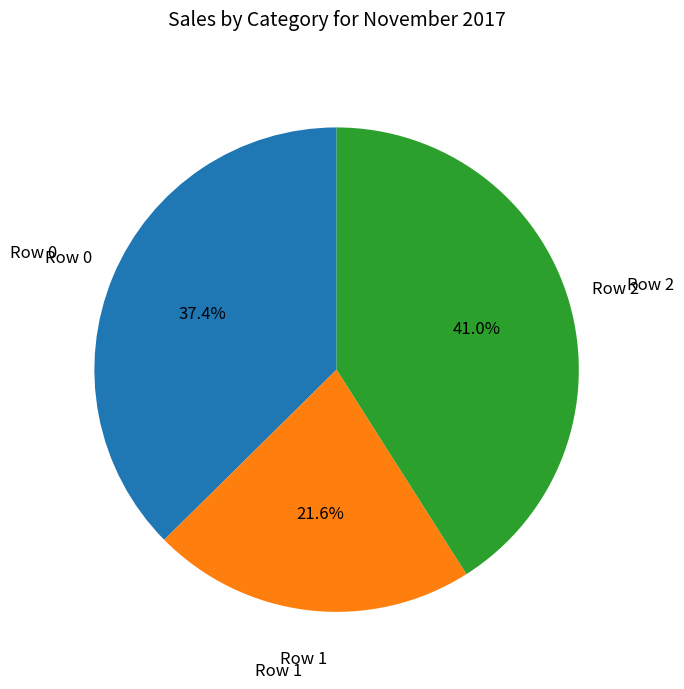

Is there a majority slice in this chart?

No